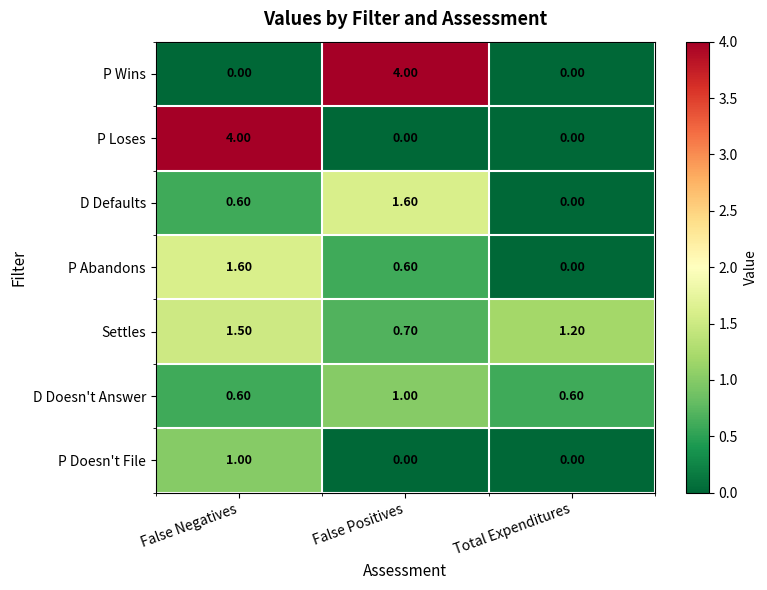

What is the total value across all series at Total Expenditures?

1.8